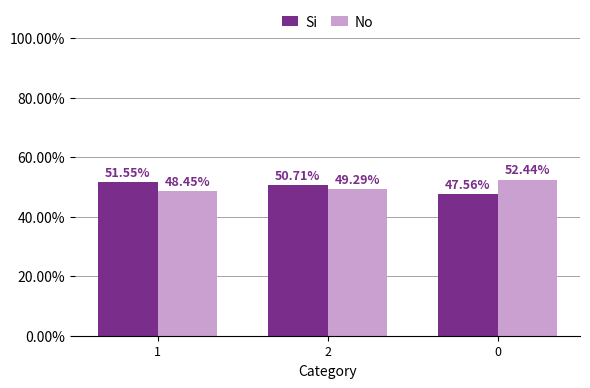

What position from the left is 0?

3